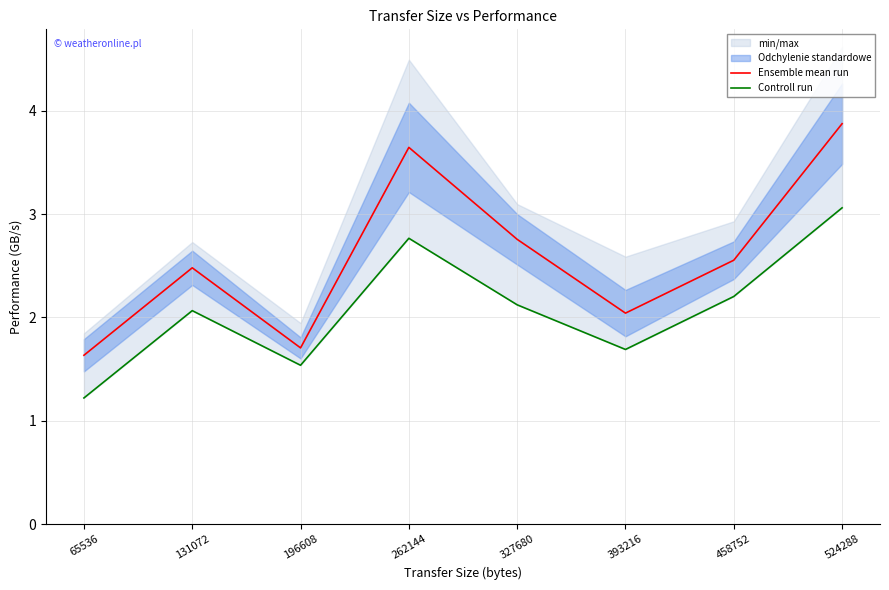

At which category does Controll run reach its first local peak?

131072